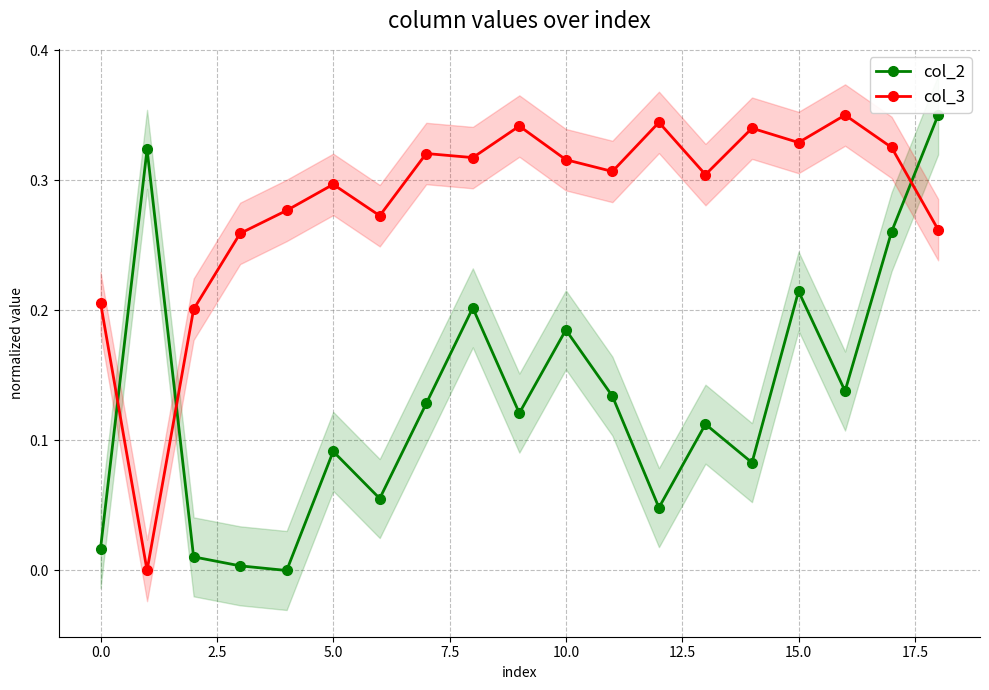

Which series ends up on top after the final intersection of col_3 and col_2?

col_2